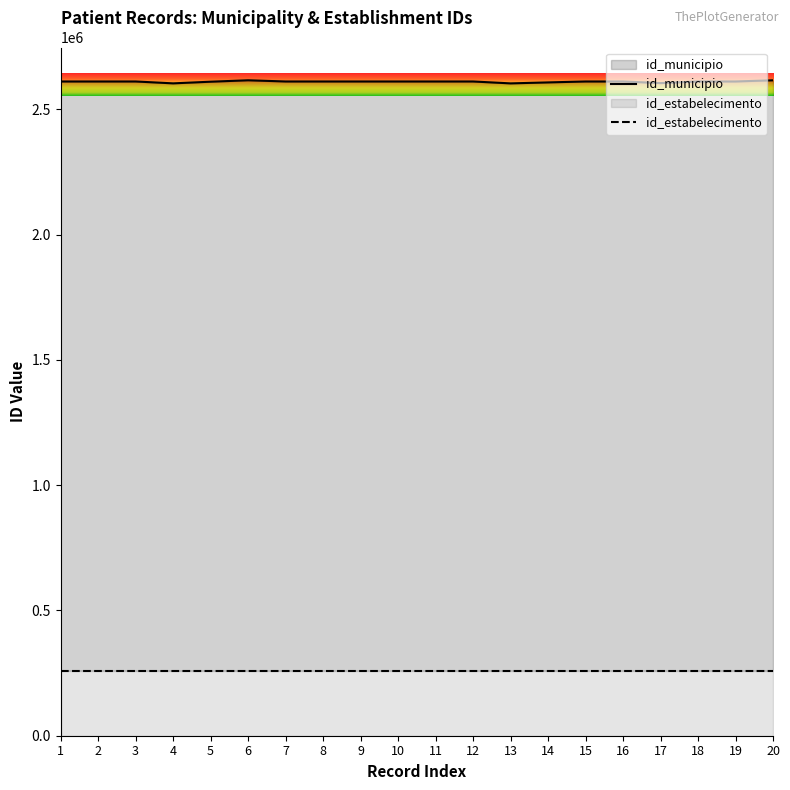

Reading left to right, what are all the values shown in this chart?

2611606	2611606	2611606	2604106	2610707	2616407	2611606	2611606	2611606	2611606	2611606	2611606	2604007	2607901	2611606	2611606	2605103	2611606	2611606	2616407